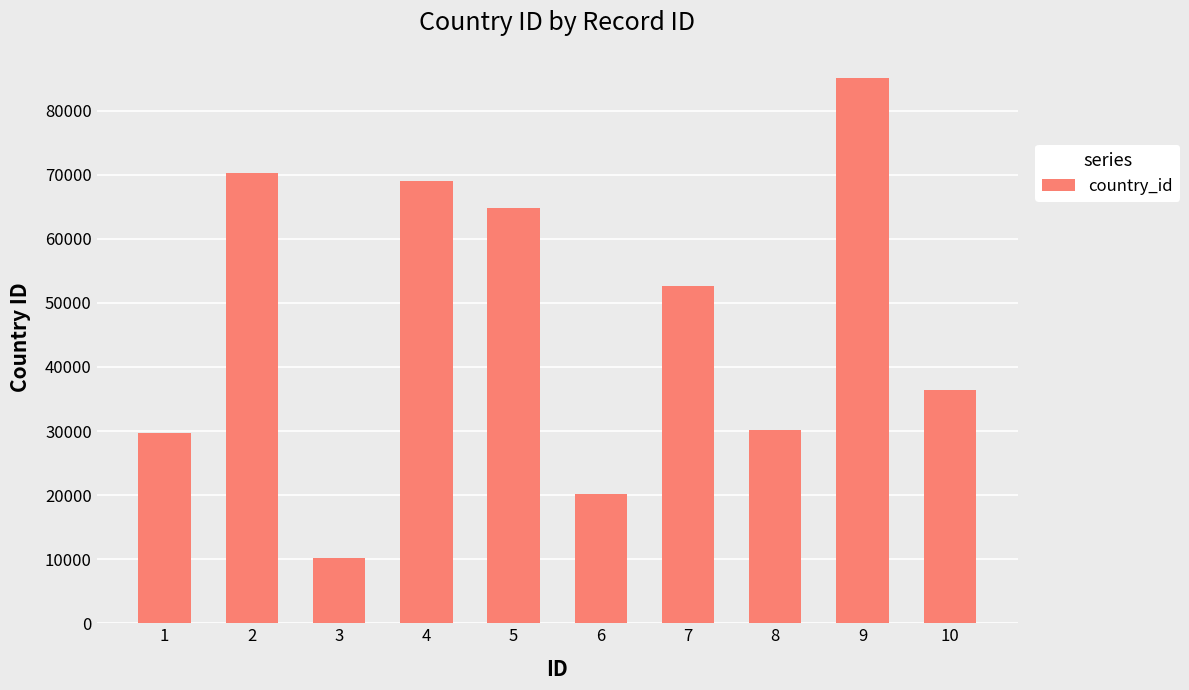

What is the maximum value shown in the chart?

85076